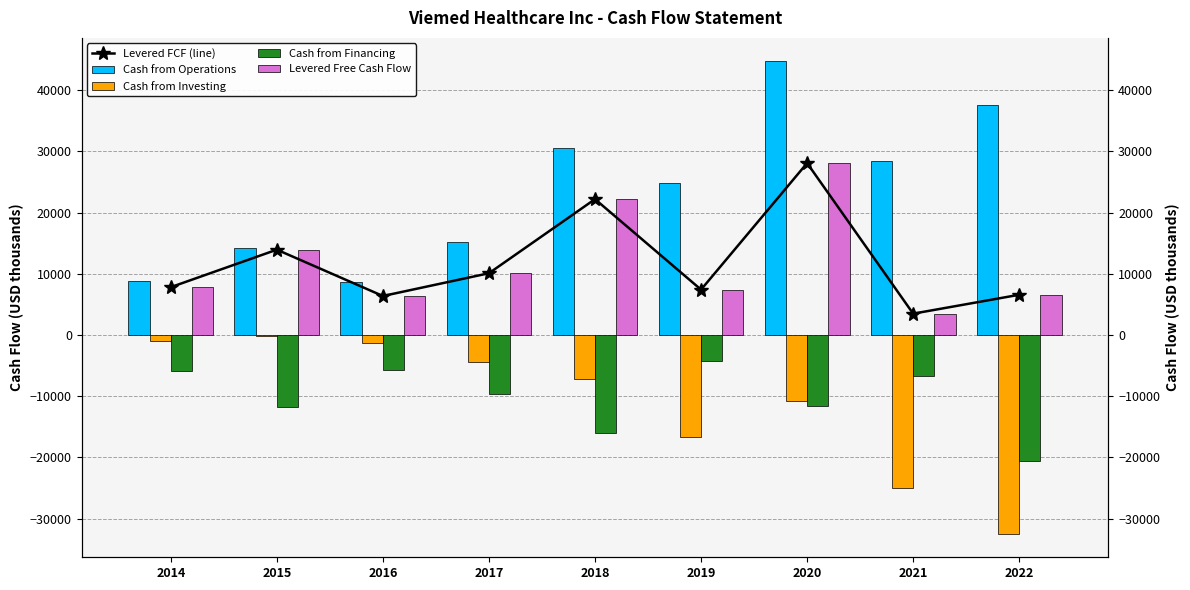

What is the smallest value displayed?

-32462.3